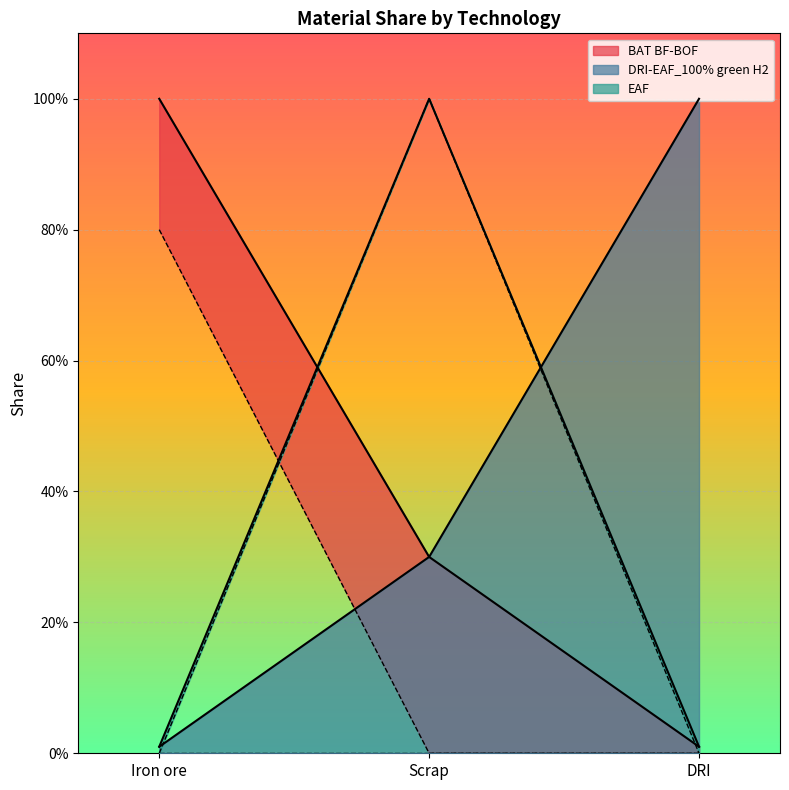

What is the label of the 3rd point from the right?

Iron ore